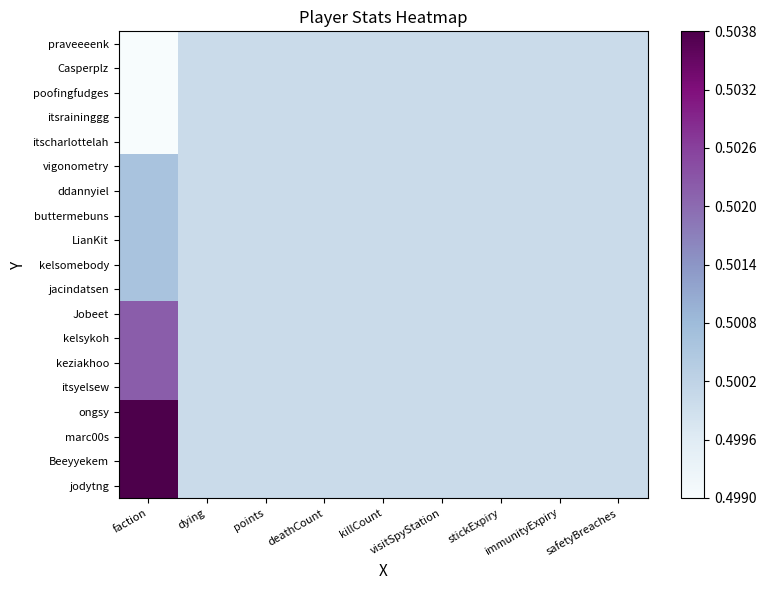

Rank the series by their maximum value, from highest to lowest.

ongsy, marc00s, Beeyyekem, jodytng, Jobeet, kelsykoh, keziakhoo, itsyelsew, vigonometry, ddannyiel, buttermebuns, LianKit, kelsomebody, jacindatsen, praveeeenk, Casperplz, poofingfudges, itsraininggg, itscharlottelah